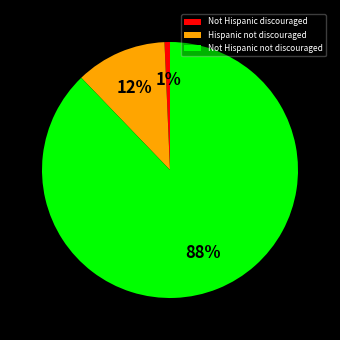

Is there a majority slice in this chart?

Yes